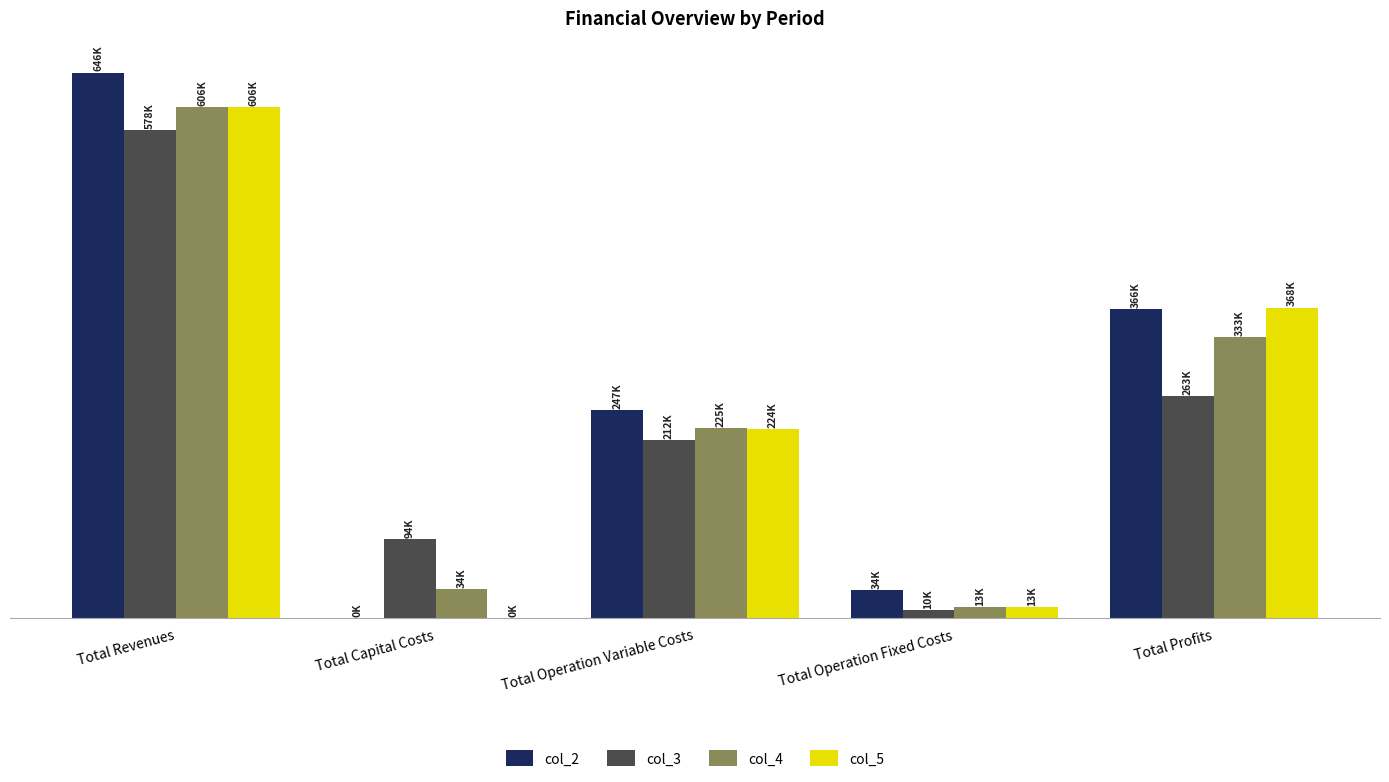

Reading left to right, transcribe all the data shown in this chart.

col_2: Total Revenues=646283.5	Total Capital Costs=0.0	Total Operation Variable Costs=246668.5	Total Operation Fixed Costs=33627.6	Total Profits=365987.4
col_3: Total Revenues=578209.3	Total Capital Costs=93600.0	Total Operation Variable Costs=211672.0	Total Operation Fixed Costs=9836.1	Total Profits=263101.2
col_4: Total Revenues=605850.2	Total Capital Costs=34400.0	Total Operation Variable Costs=224915.2	Total Operation Fixed Costs=13451.0	Total Profits=333084.0
col_5: Total Revenues=605850.2	Total Capital Costs=0.0	Total Operation Variable Costs=224250.3	Total Operation Fixed Costs=13451.0	Total Profits=368148.9